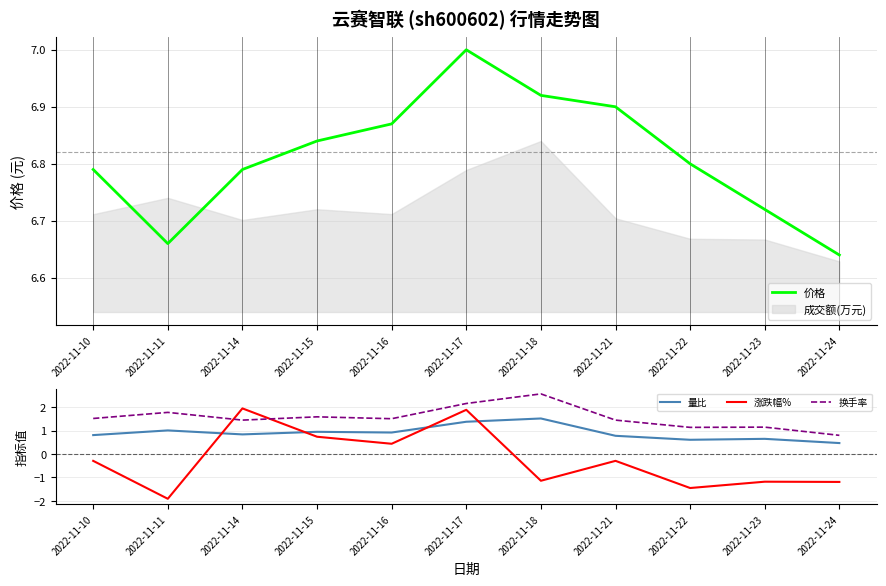

True or false: 换手率 and 量比 cross at least once.

False